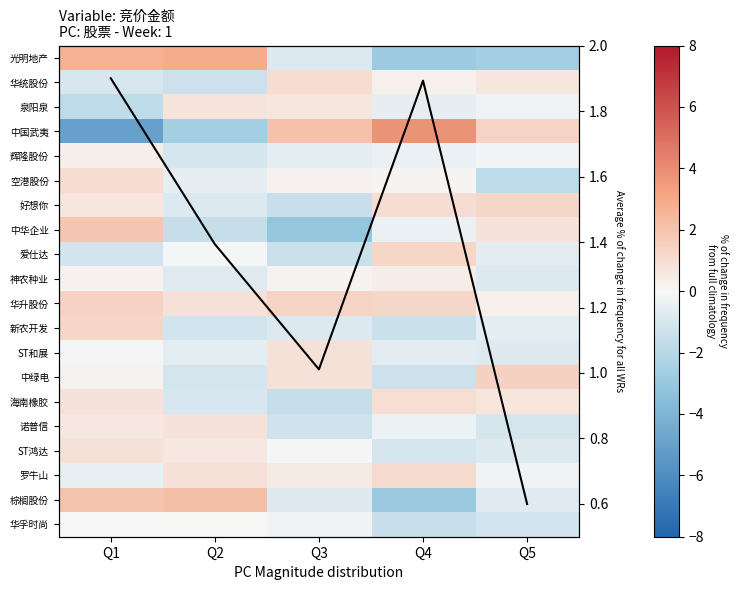

Which series has the largest total across all categories?

Average % of change in frequency for all WRs